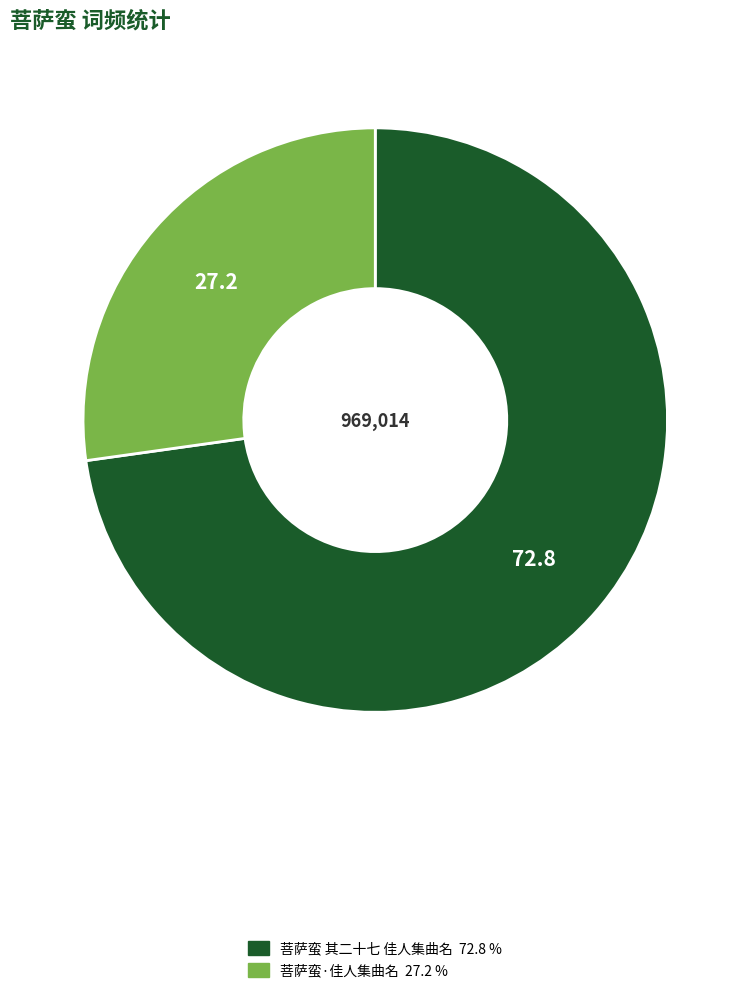

Count the number of slices in the pie.

2